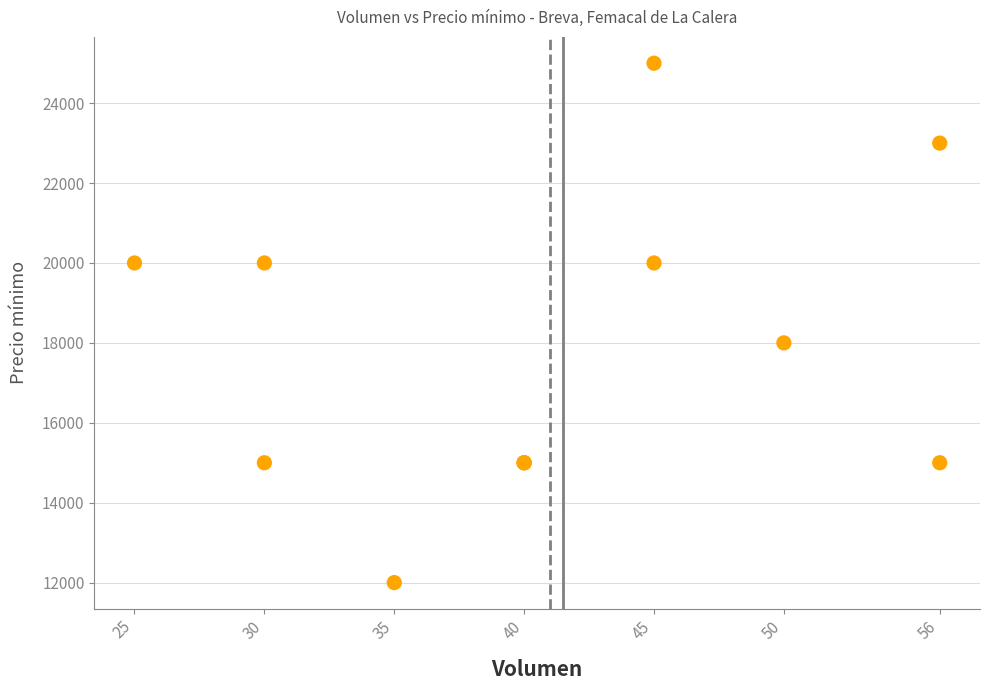

What Y value in the scatter plot is closest to 18500?

18000